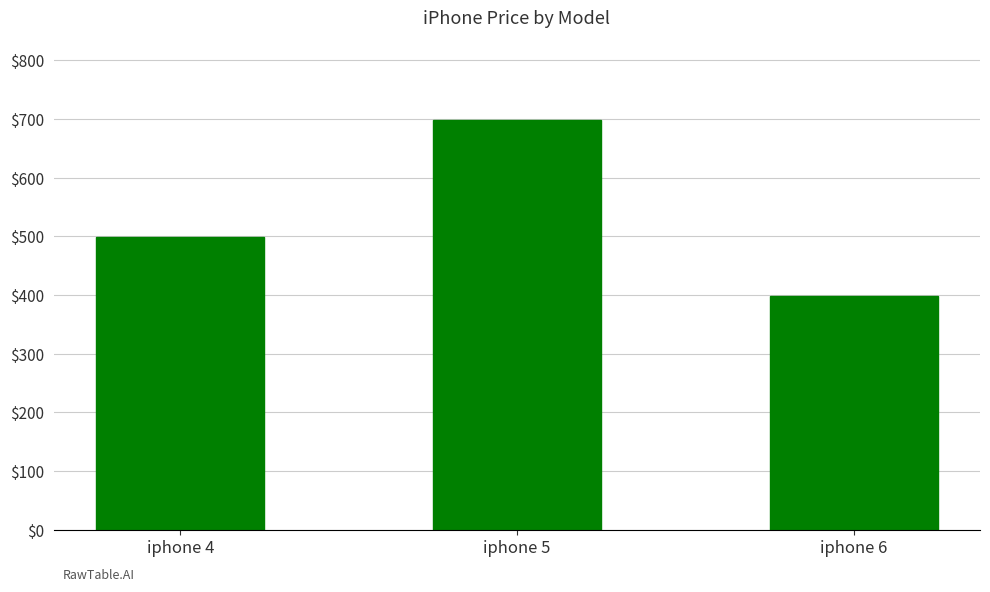

Which has a higher value, iphone 4 or iphone 6?

iphone 4